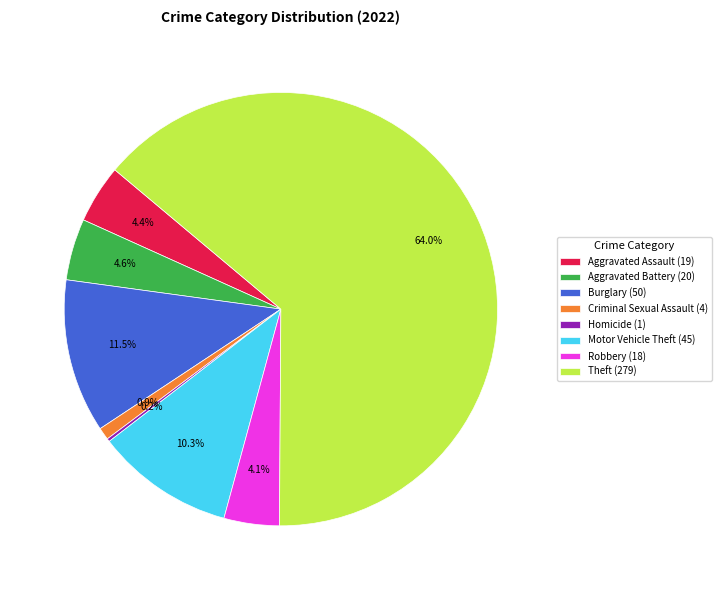

What percentage do Burglary (50) and Motor Vehicle Theft (45) together represent?

21.8%